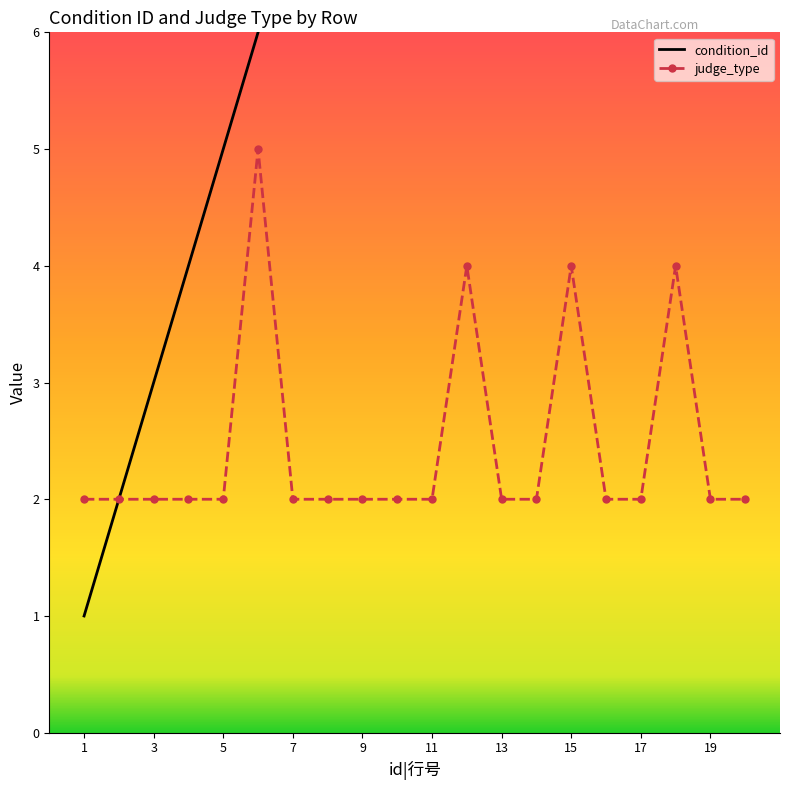

True or false: judge_type has a value of 5 at 18.

False